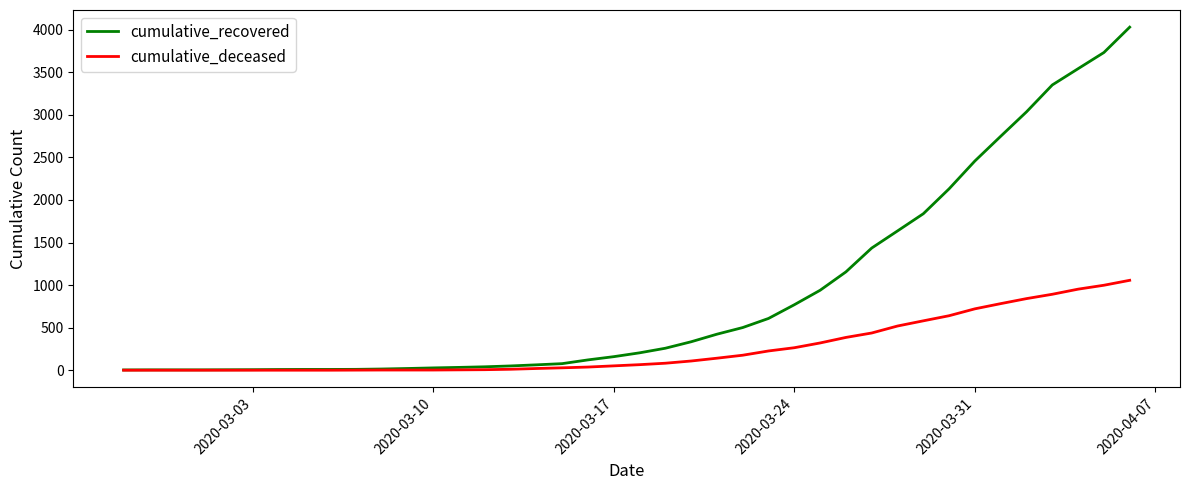

Rank the series by their maximum value, from highest to lowest.

cumulative_recovered, cumulative_deceased